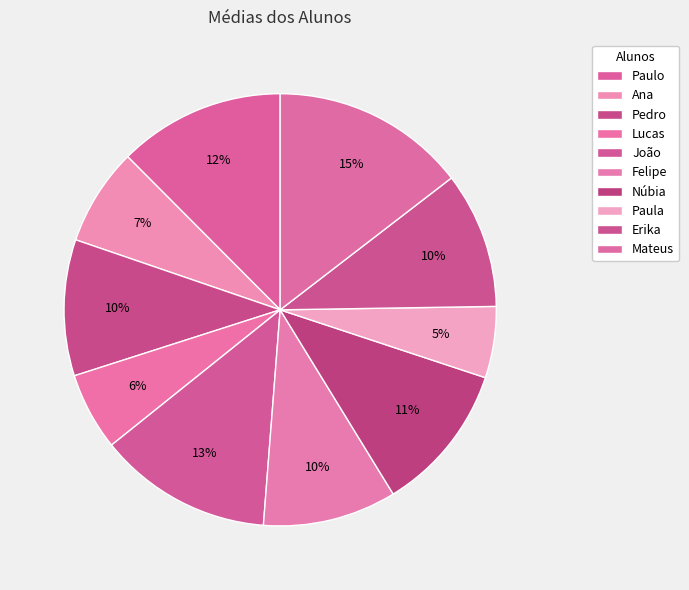

Is it true that Pedro is 24% of the pie?

False